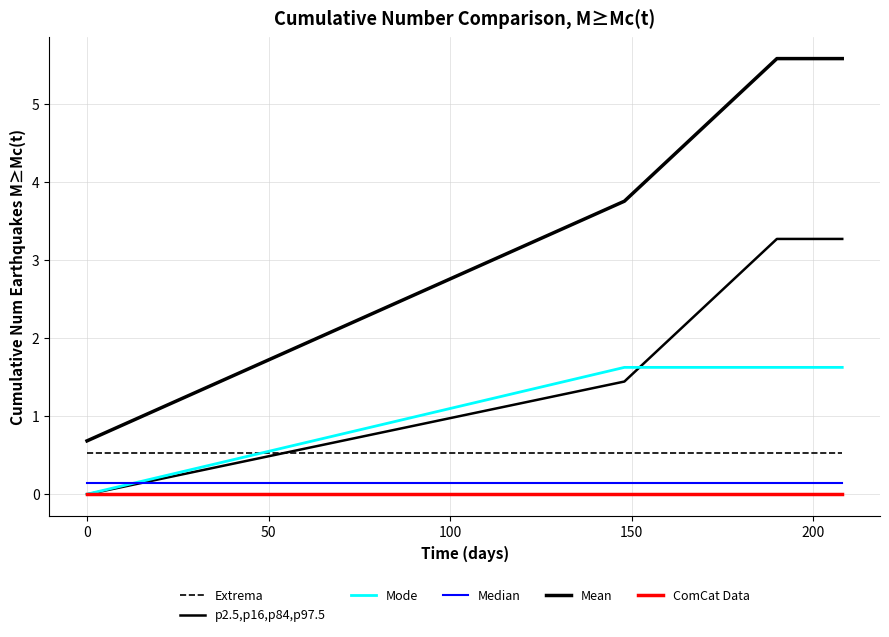

How many lines are shown in the chart?

6